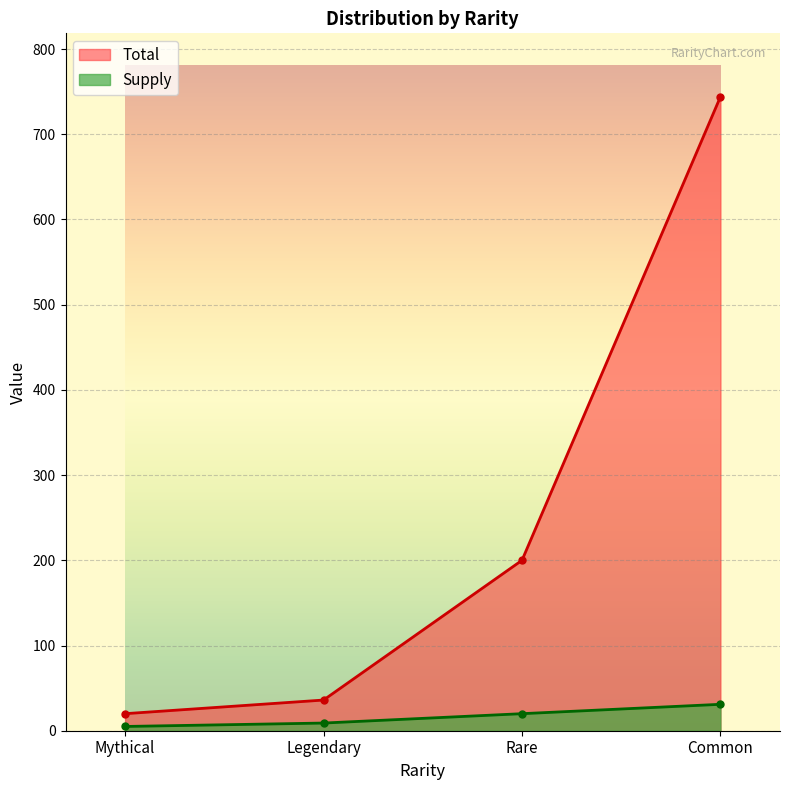

Which series has the largest total across all categories?

Total